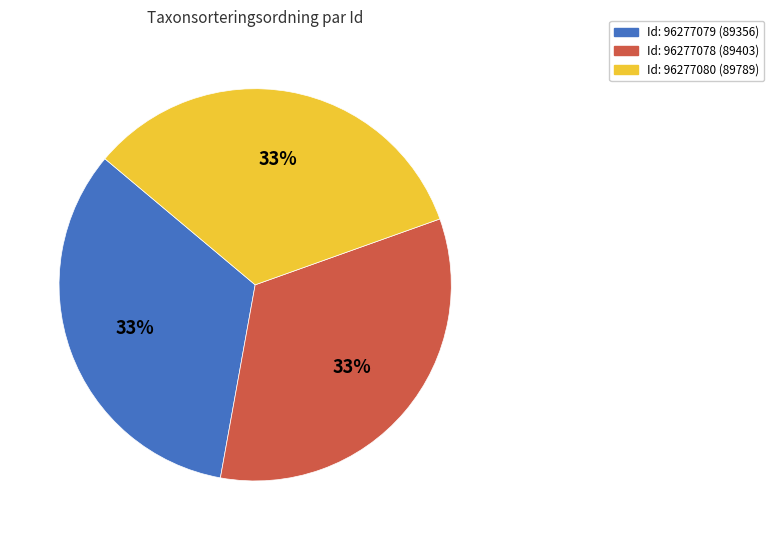

Count the number of slices in the pie.

3